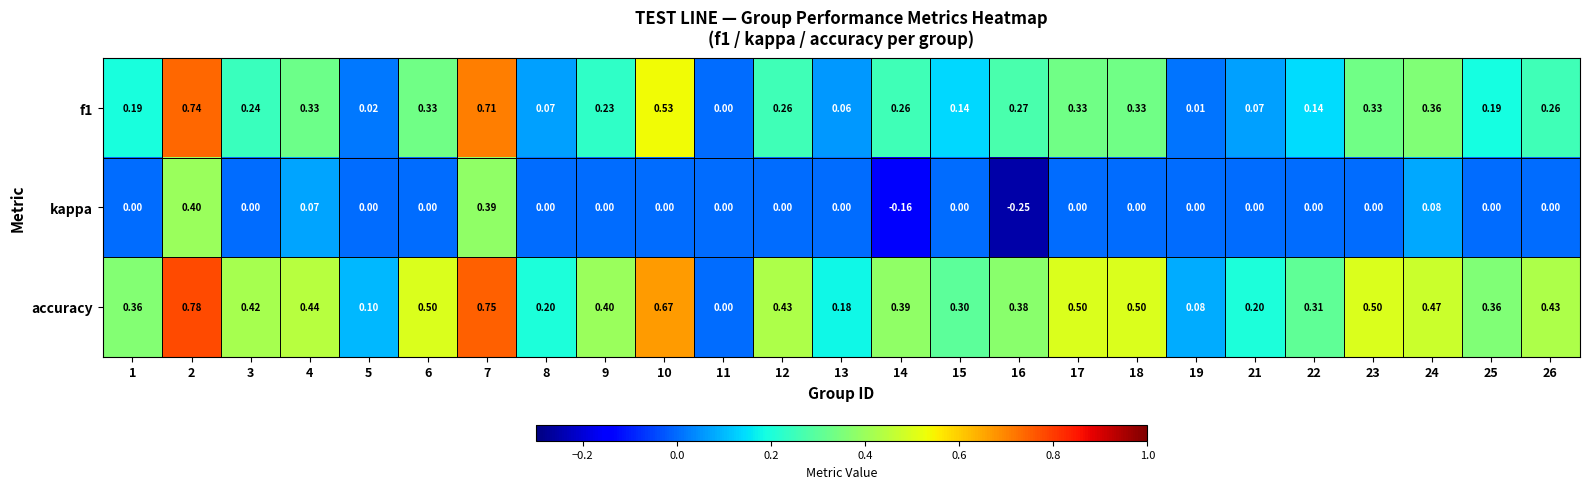

Which series has the largest total across all categories?

accuracy